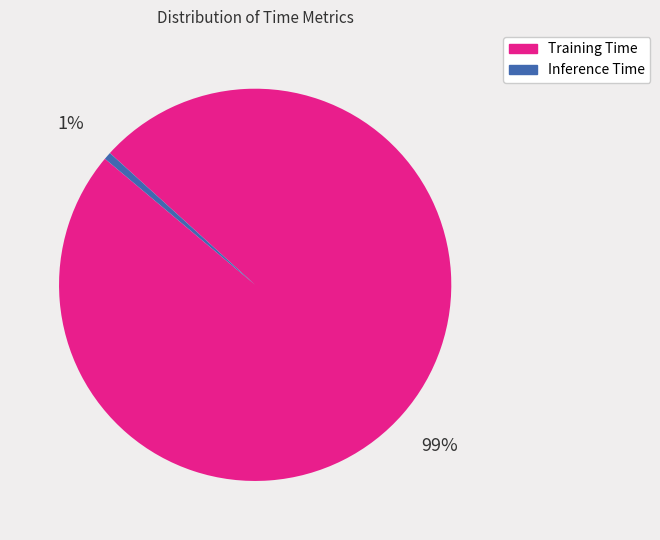

Which has a higher value, Training Time or Inference Time?

Training Time